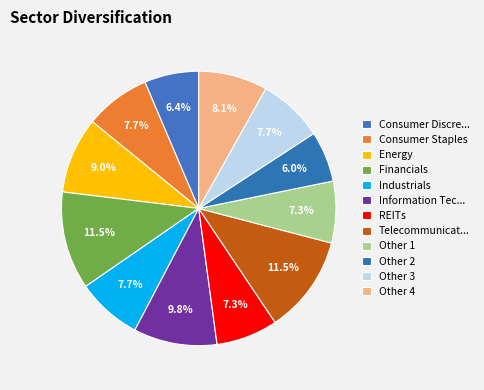

How many segments does this pie chart have?

12